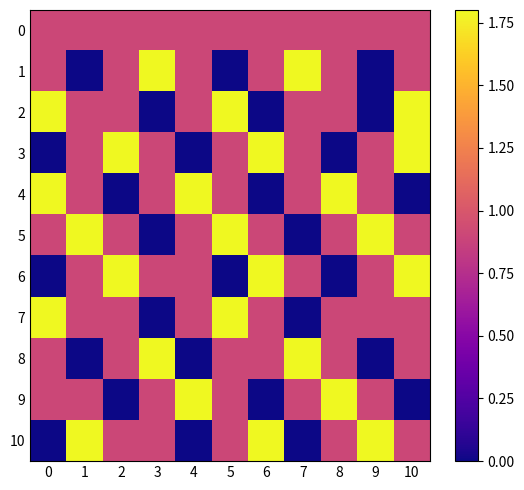

Which label corresponds to the largest value in the chart?

3